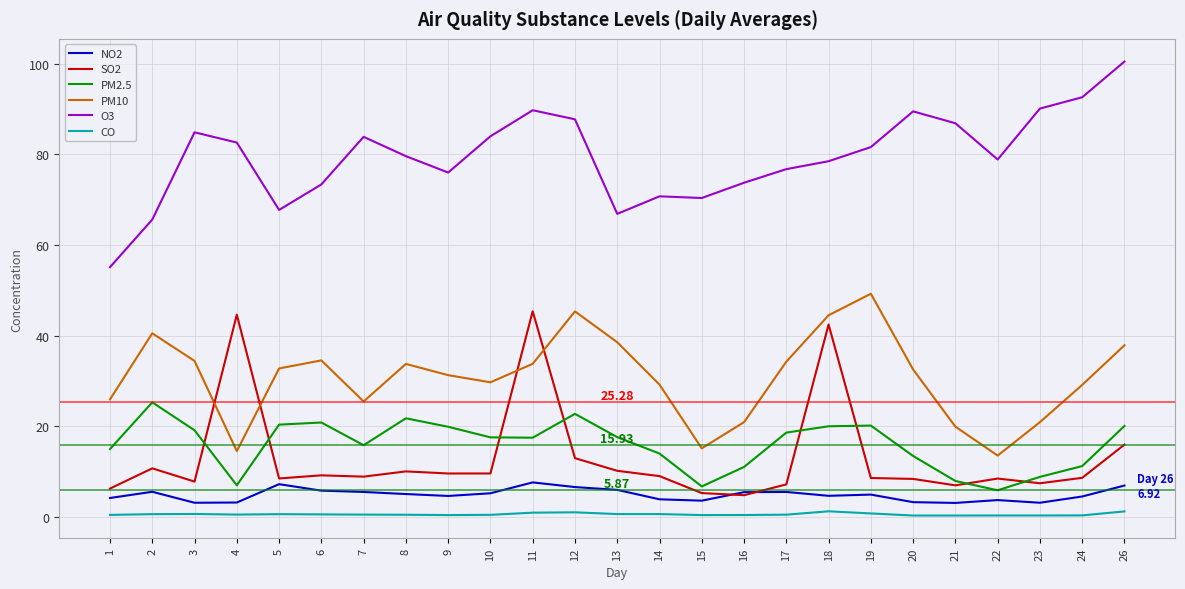

Which category has the highest value in the PM10 series?

19